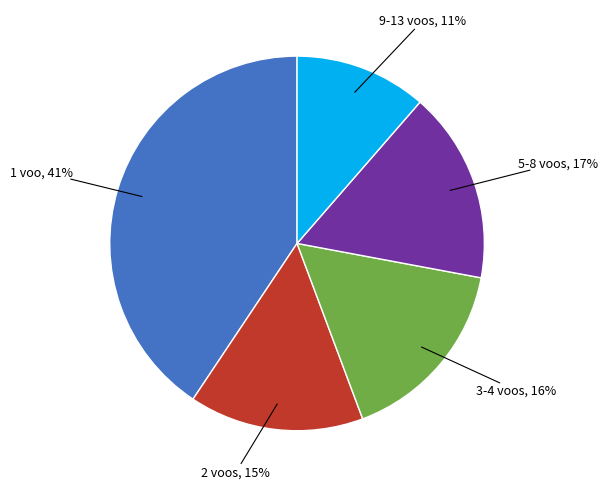

Count the number of slices in the pie.

5